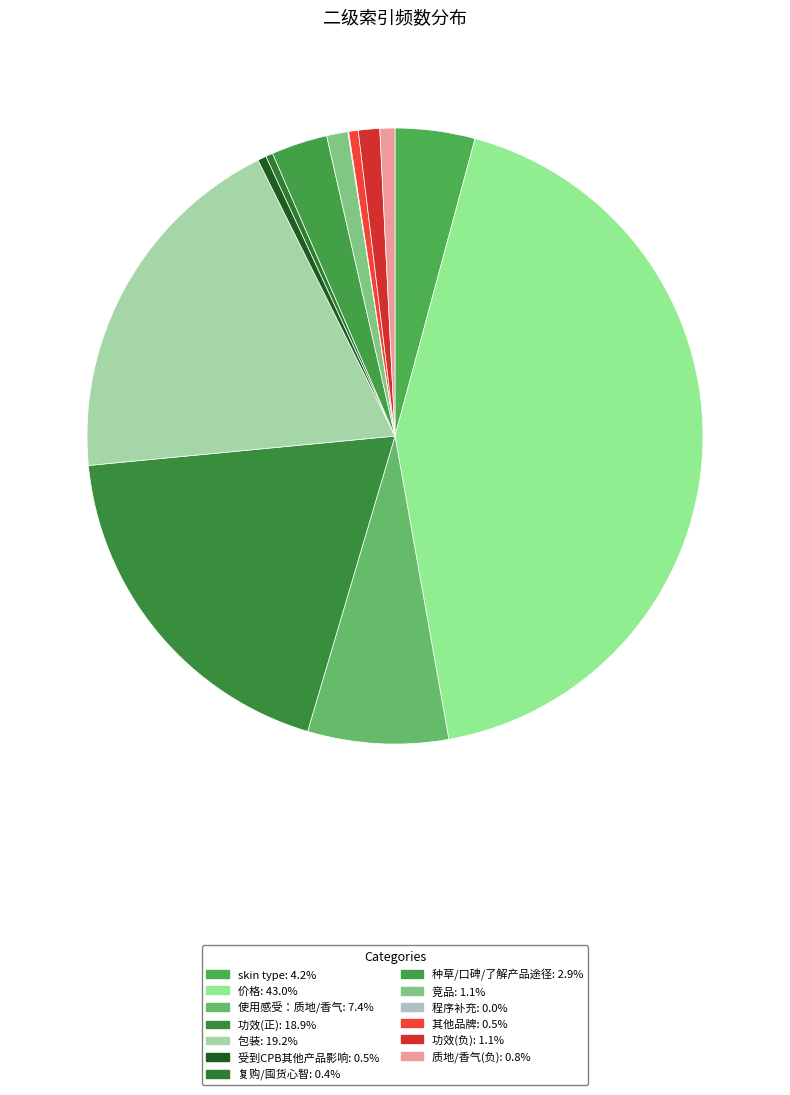

How many slices are in this pie chart?

13